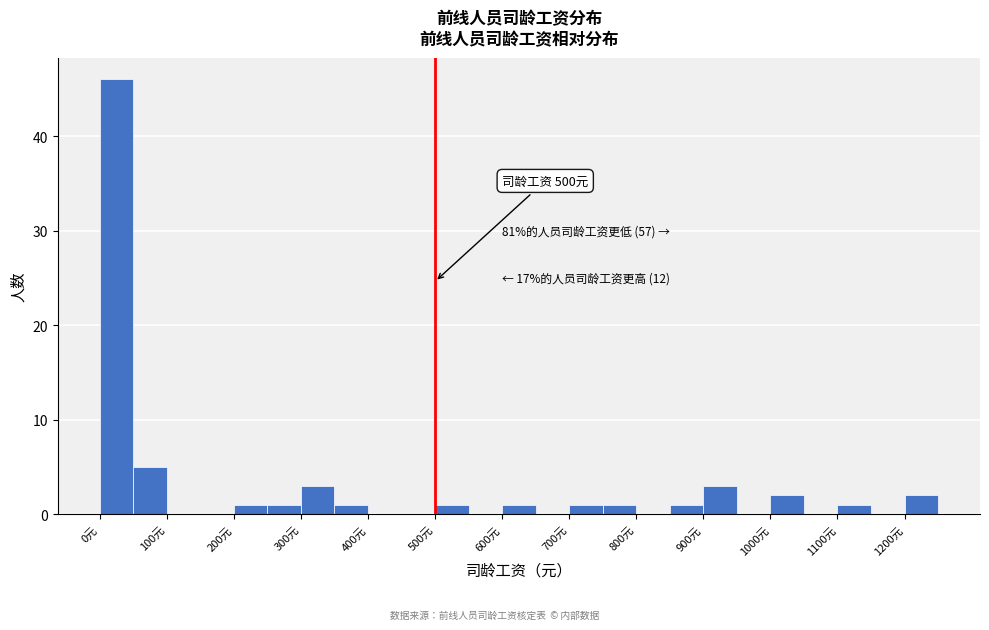

Which range on the x-axis has the tallest bar?

0 to 50